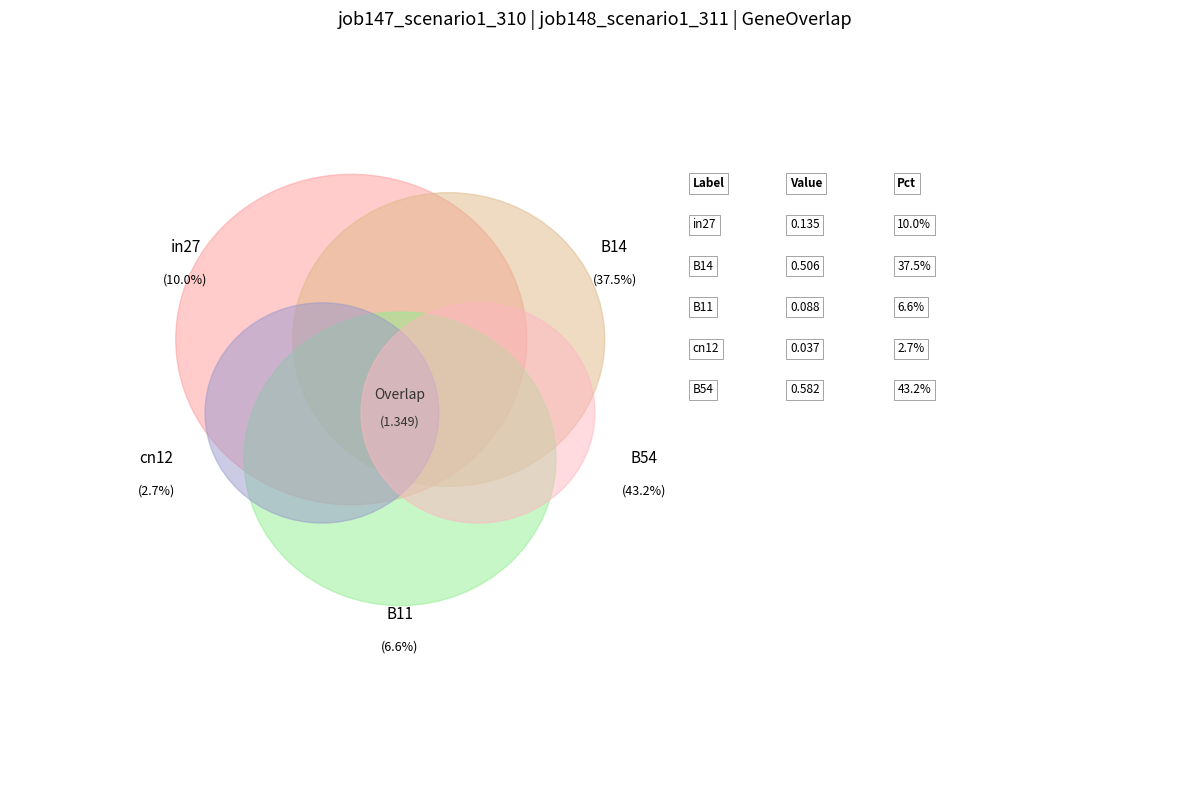

What portion of the pie excludes B11?

93.4%